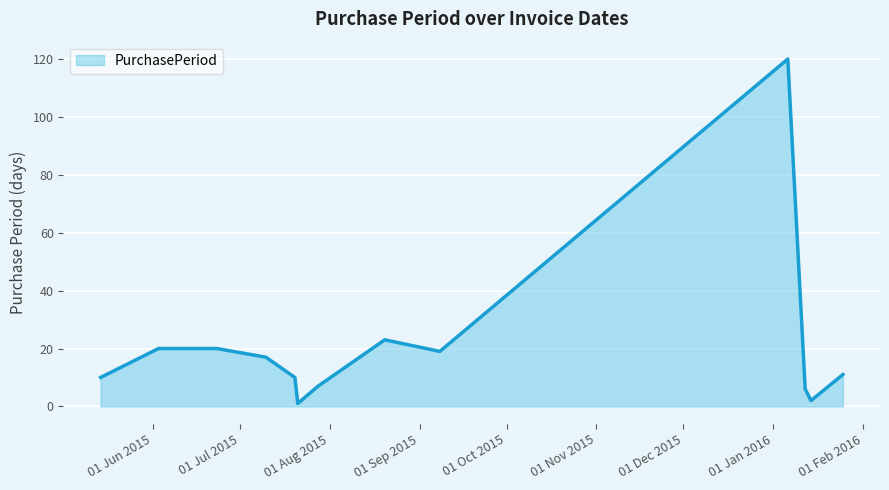

What is the greatest value displayed?

120